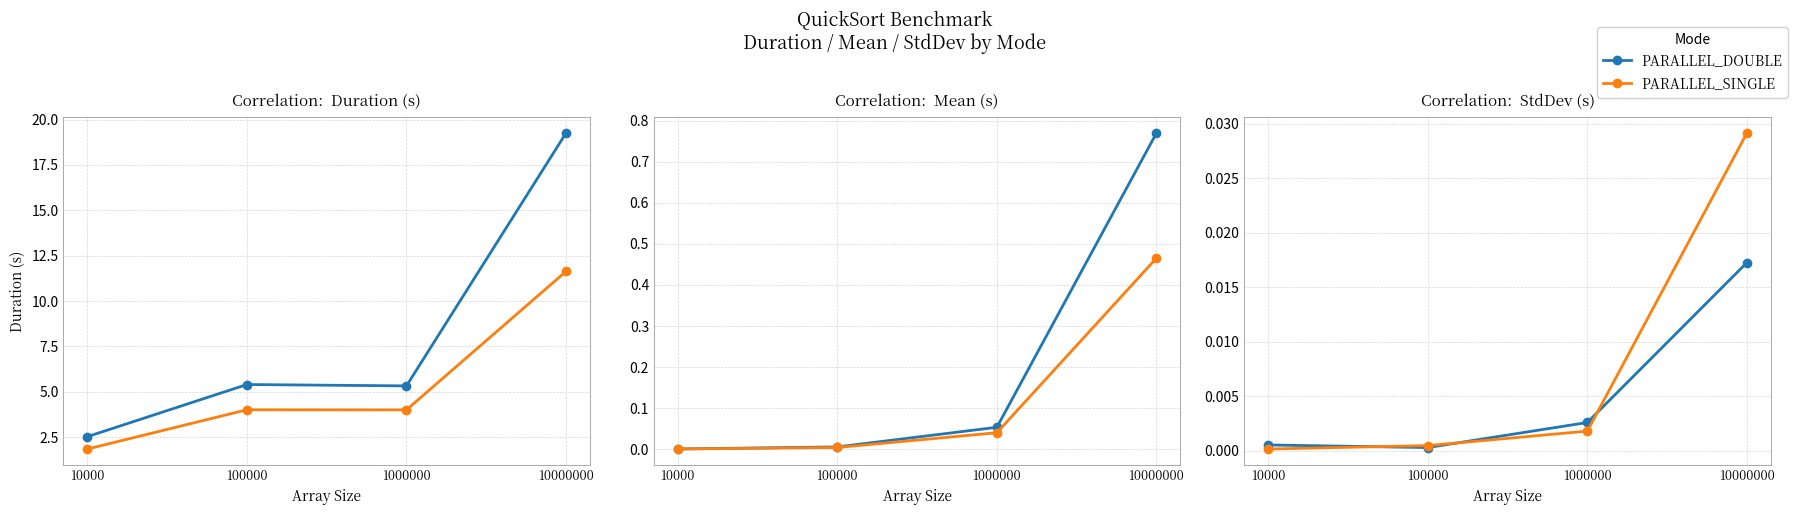

Where is PARALLEL_DOUBLE nearest to the value 0?

100000